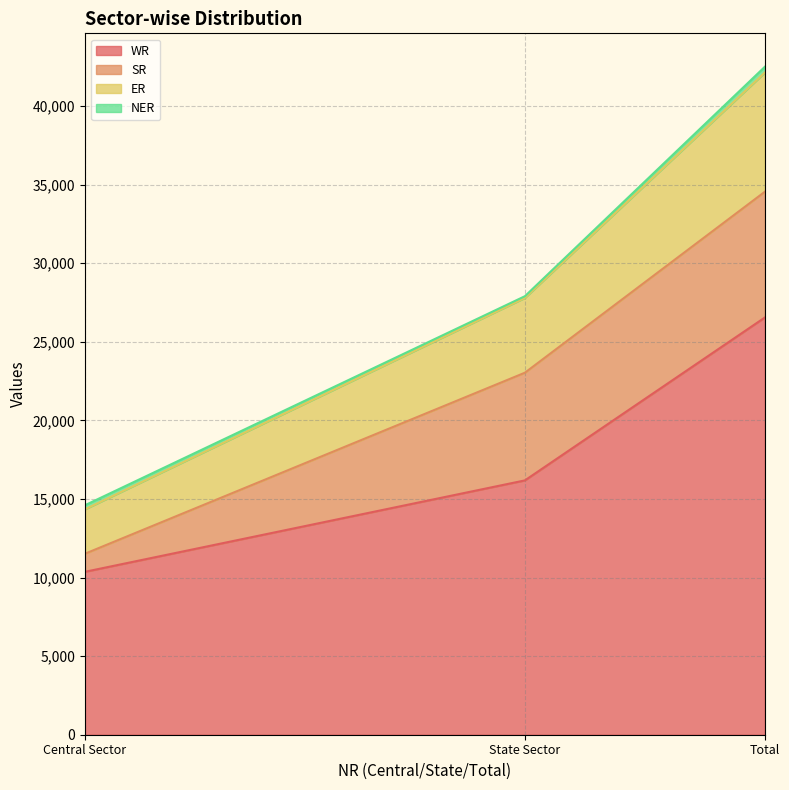

The ER series shows 13890 at State Sector. True or false?

False